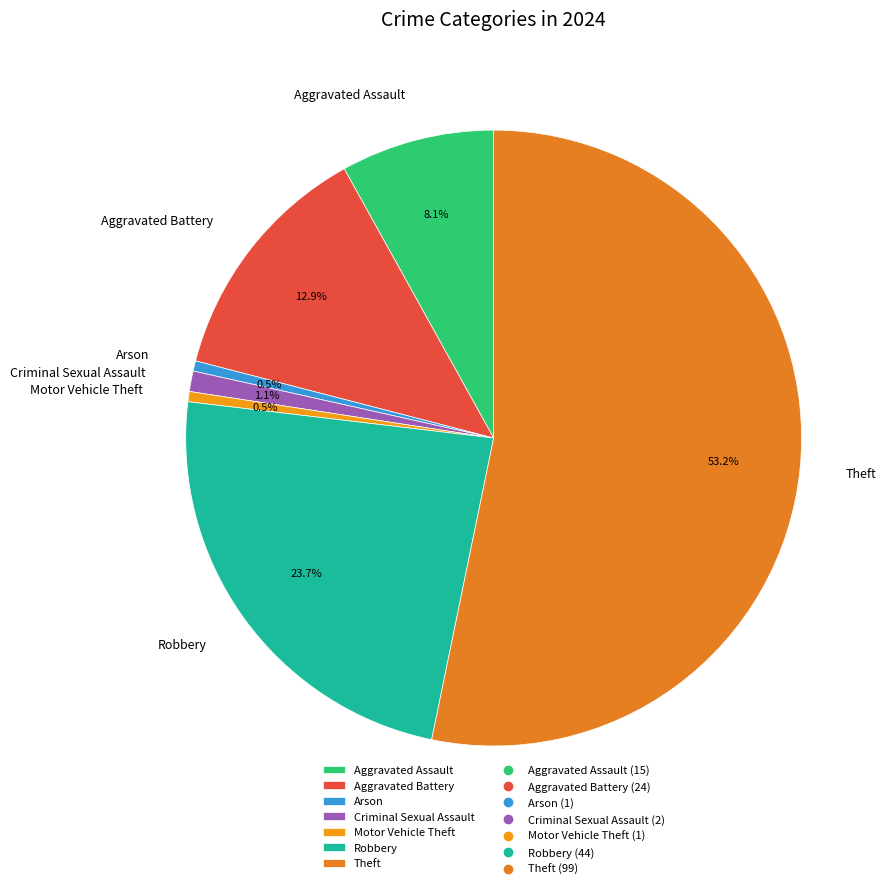

Which slice is the largest?

Theft